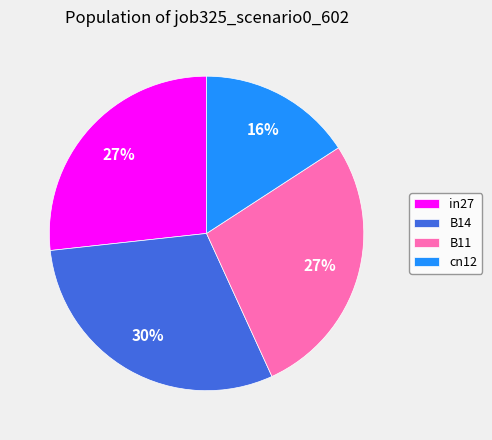

To the nearest percent, what is the difference between the largest and smallest slice percentages?

14%